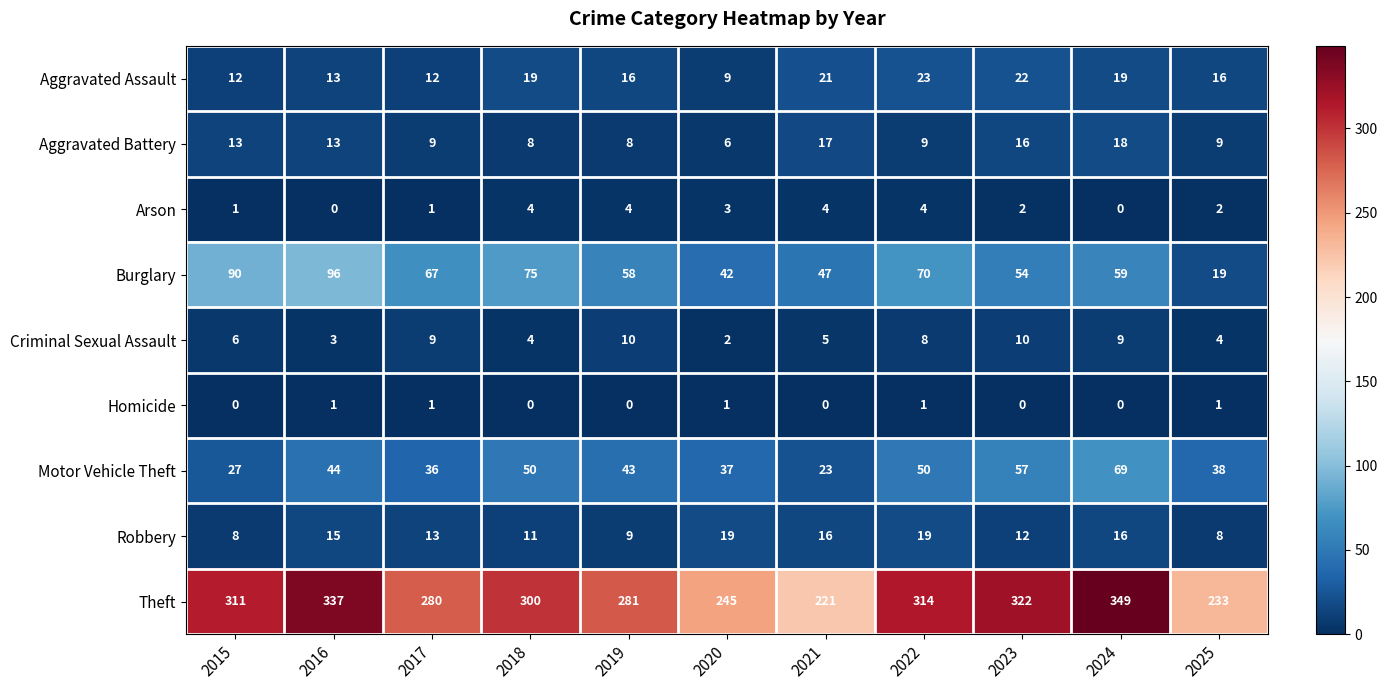

How many Arson values are between 1 and 4?

9